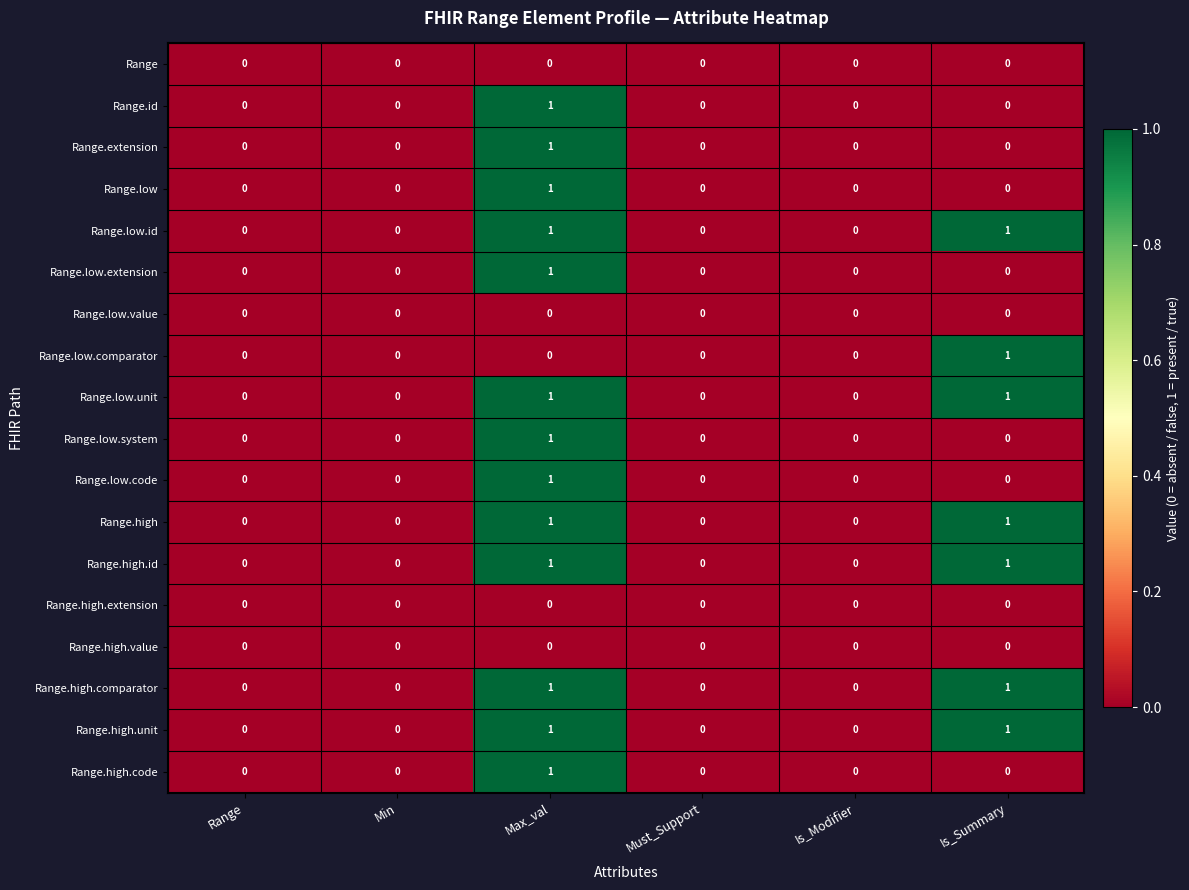

At which category is the sum across all series the highest?

Max_val